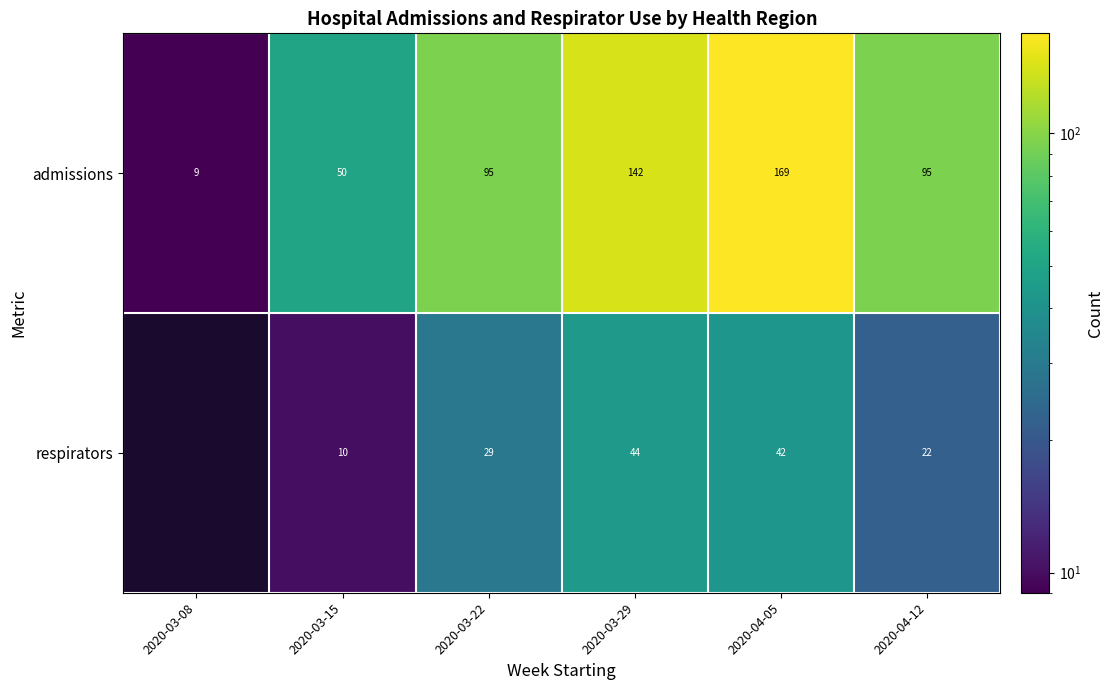

Between 2020-03-15 and 2020-03-22, which series saw the biggest shift?

admissions